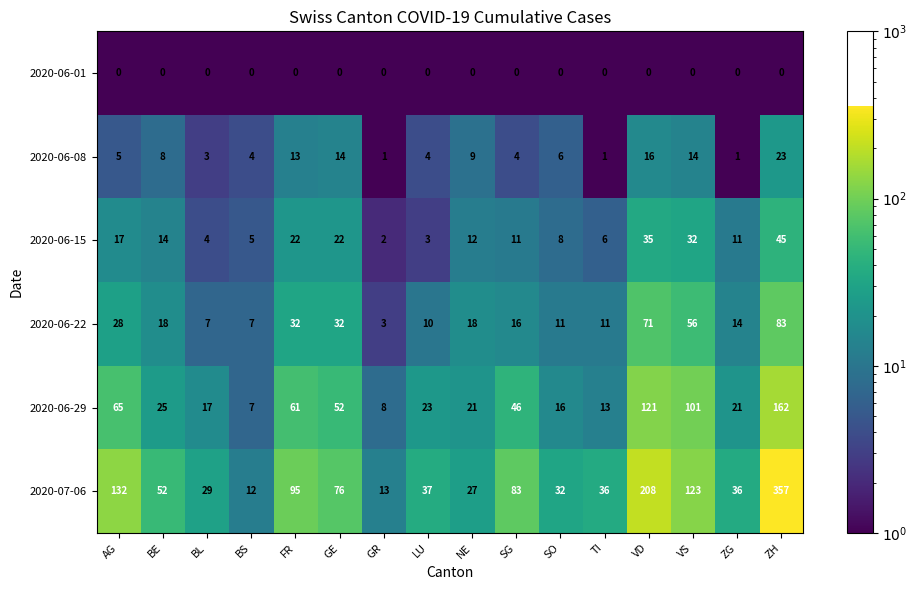

Which series has the largest total across all categories?

2020-07-06